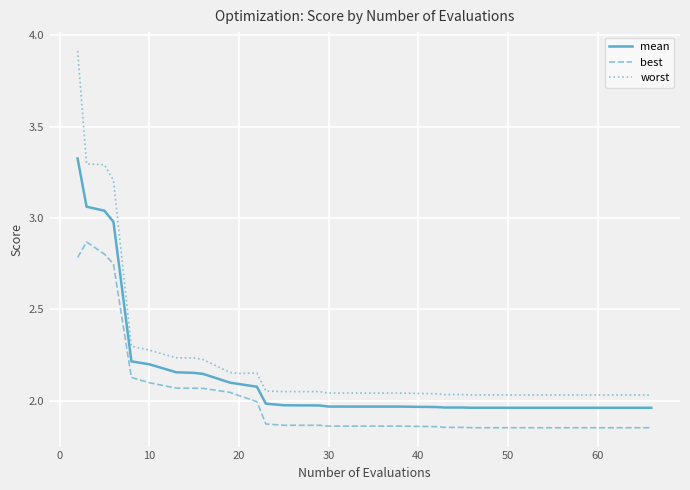

List the series in order of their overall mean, lowest first.

best, mean, worst